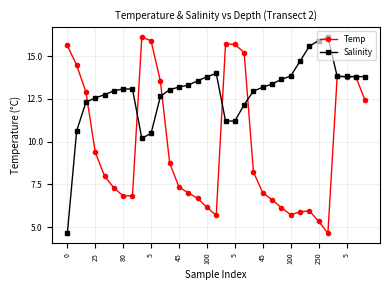

How many series are shown in this chart?

2